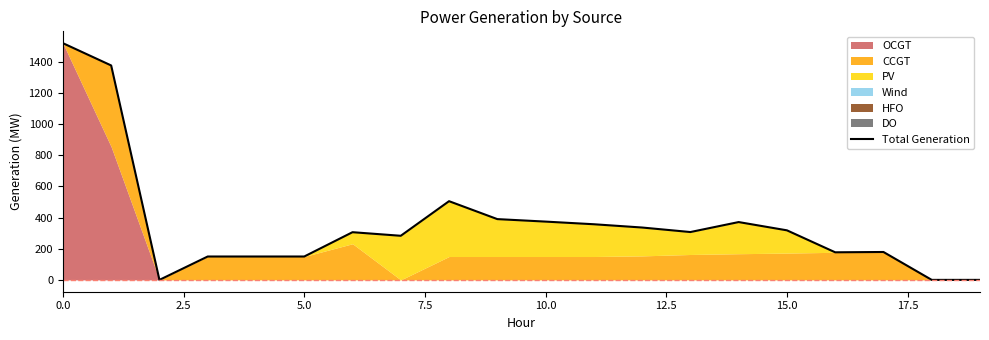

How many values are below 307?

10